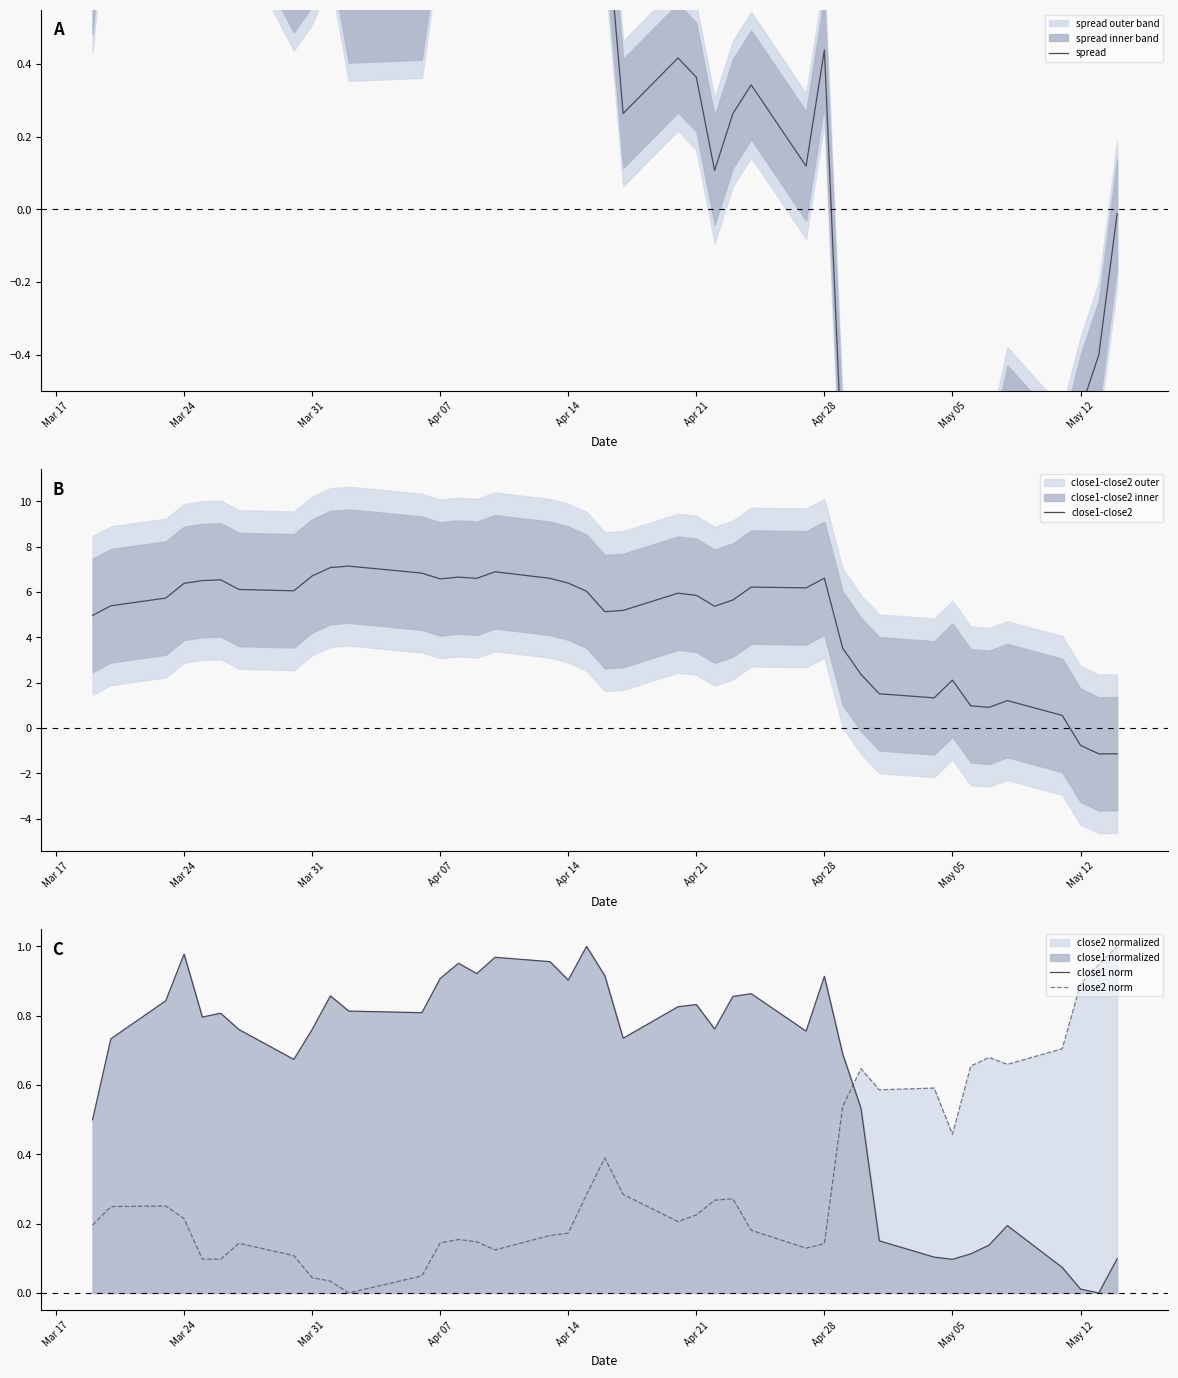

Is it true that close1 norm equals 0.3 at Apr 14?

False